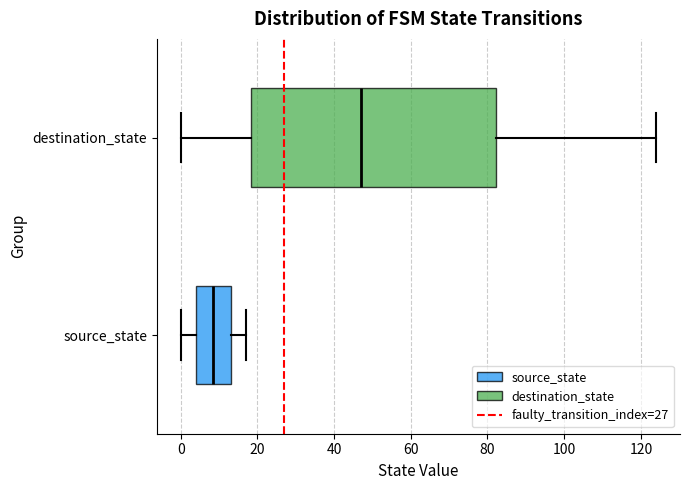

Reading bottom to top, transcribe this box plot: for each box, give where its median line is, the range the box spans, and where its two whiskers end, as read against the x-axis. The values are not printed on the chart, so give them approximately, as read against the axis.

source_state: median 8, box 4 to 14, whiskers 0 to 18
destination_state: median 48, box 18 to 82, whiskers 0 to 124